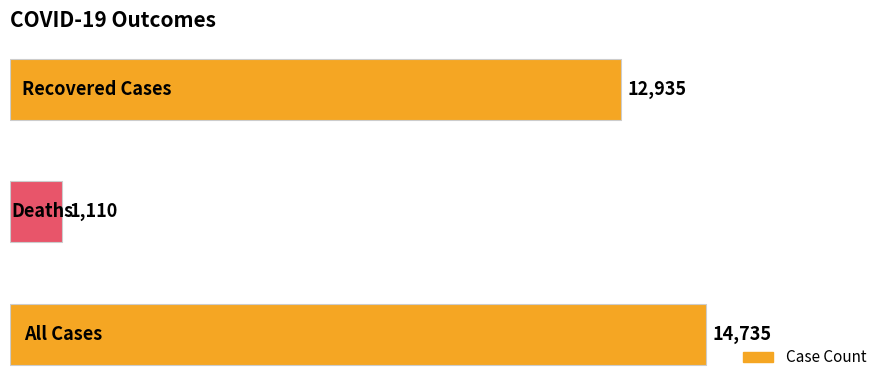

Reading top to bottom, list all the values displayed in this chart.

12935	1110	14735